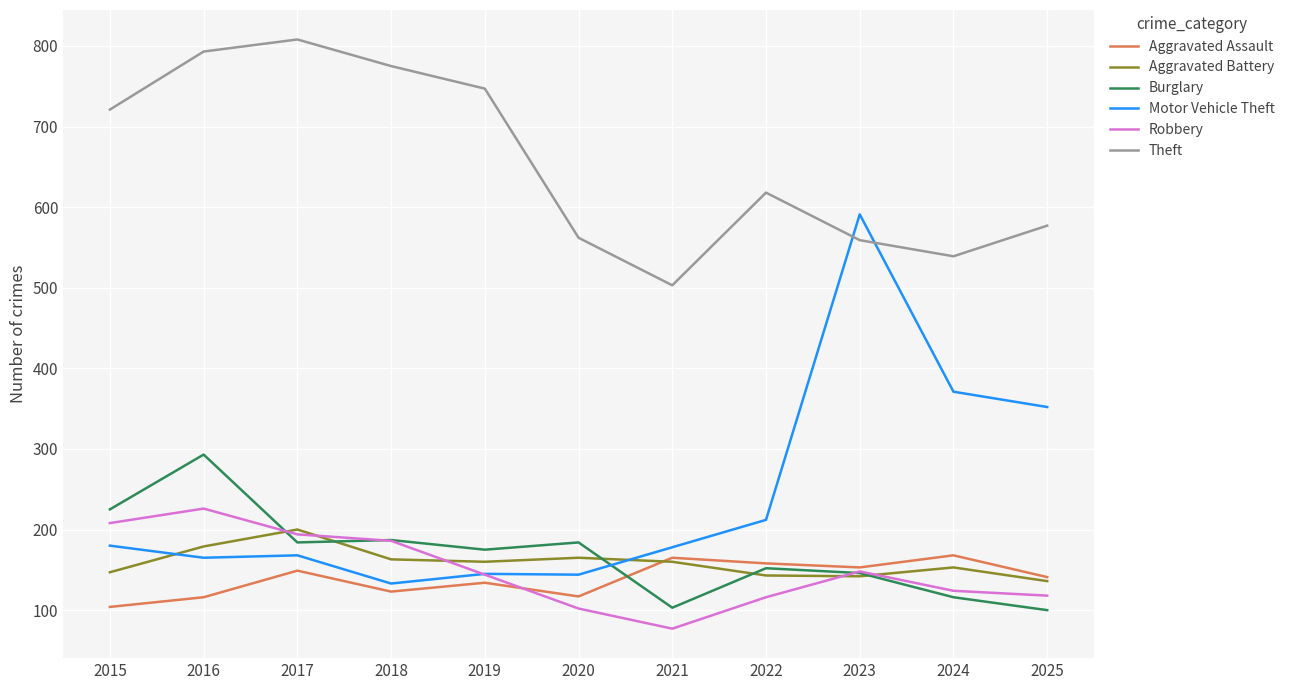

What is the difference between the maximum and minimum values in the Robbery series?

149